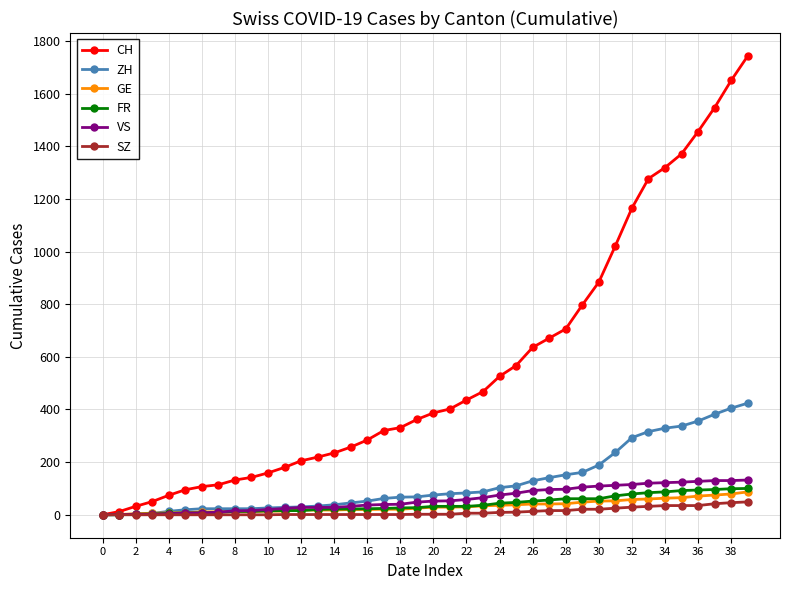

What is the maximum value shown in the chart?

1743